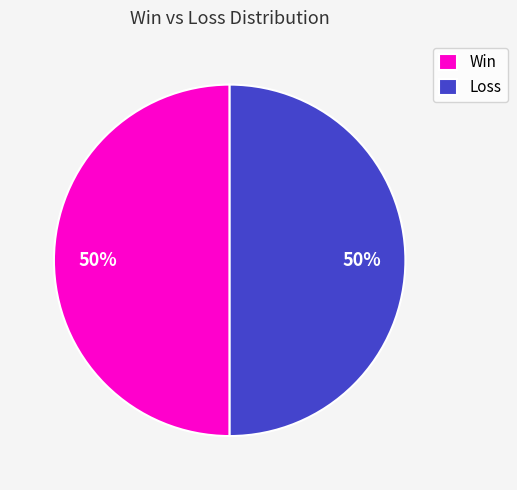

How many segments does this pie chart have?

2